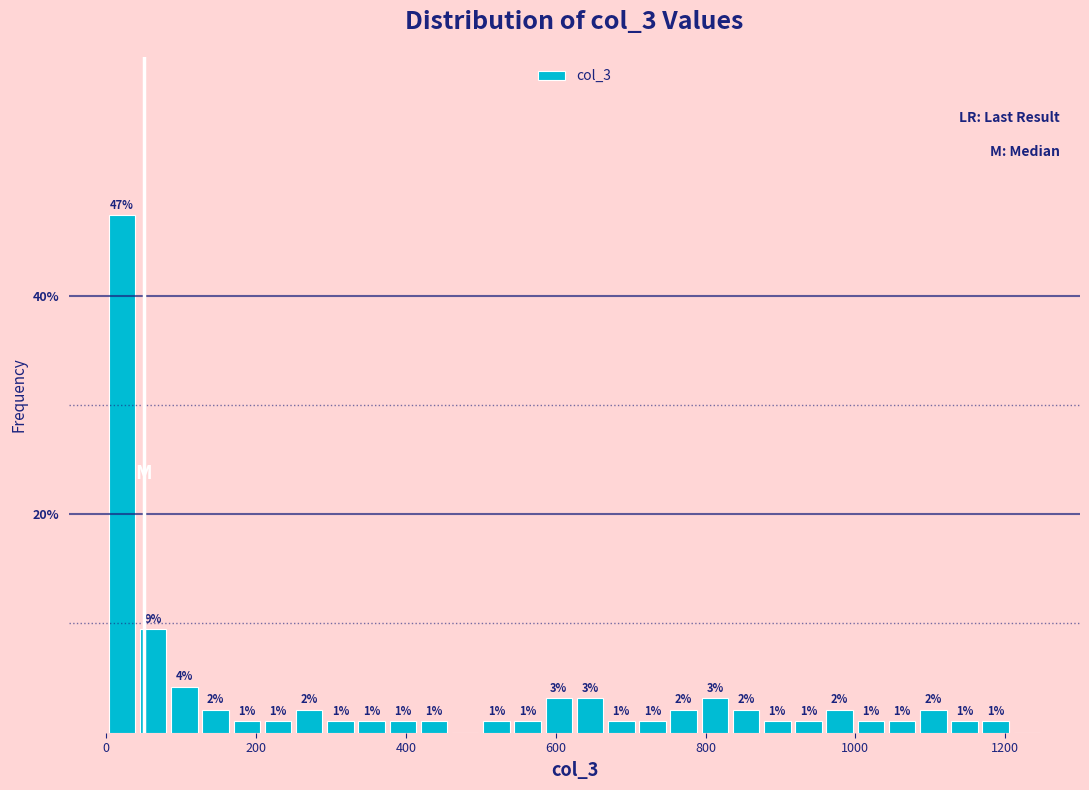

Around what value on the x-axis is the tallest bar? Give the approximate position of its centre, as read against the axis.

20